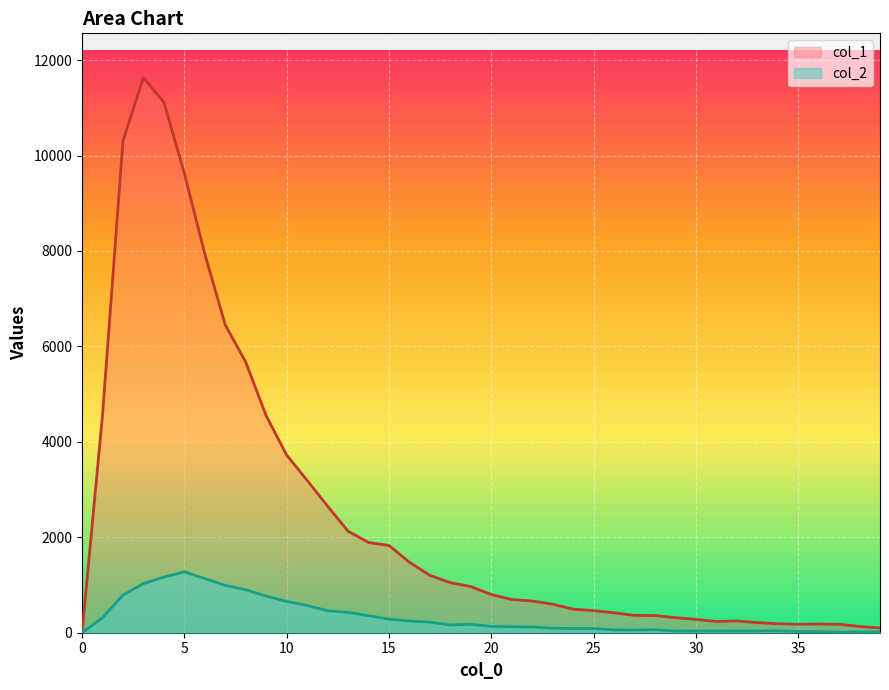

True or false: col_1 has a value of 1891 at 14.

True